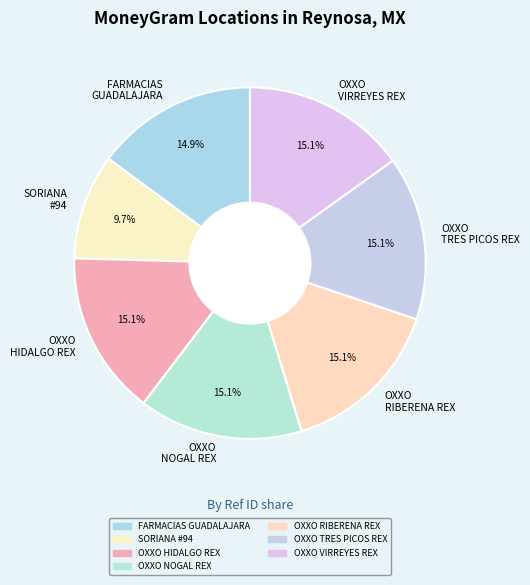

Which has a higher value, OXXO RIBERENA REX or SORIANA #94?

OXXO RIBERENA REX